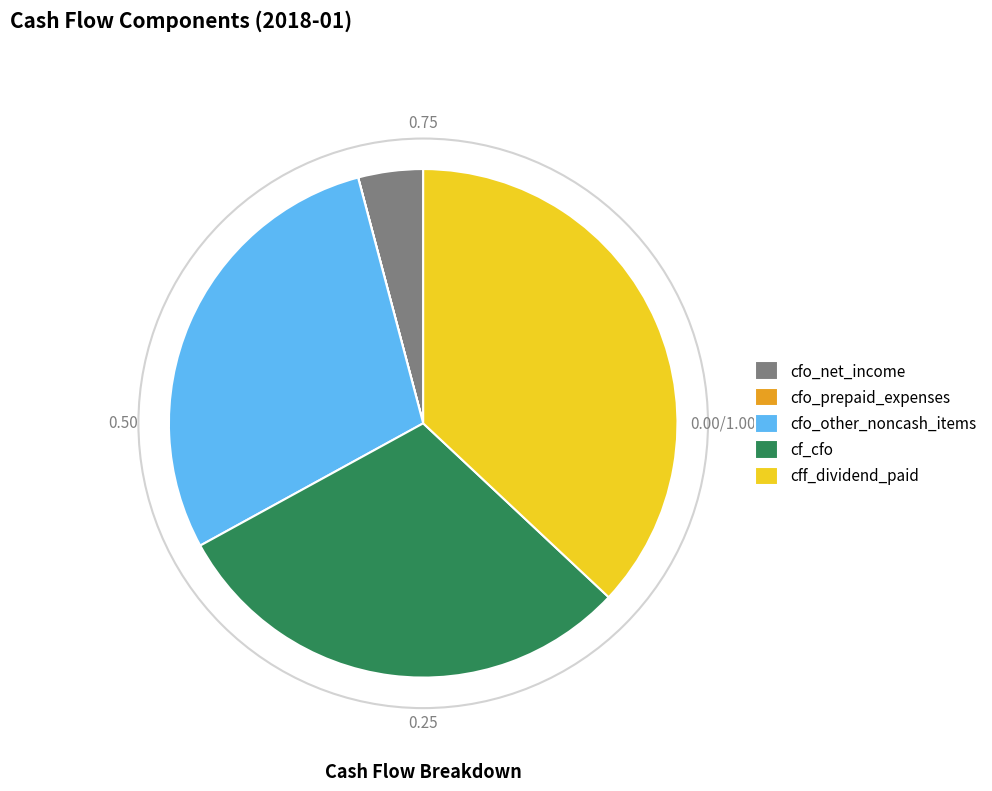

What is the ratio of the value at cfo_other_noncash_items to the value at cff_dividend_paid?

0.8